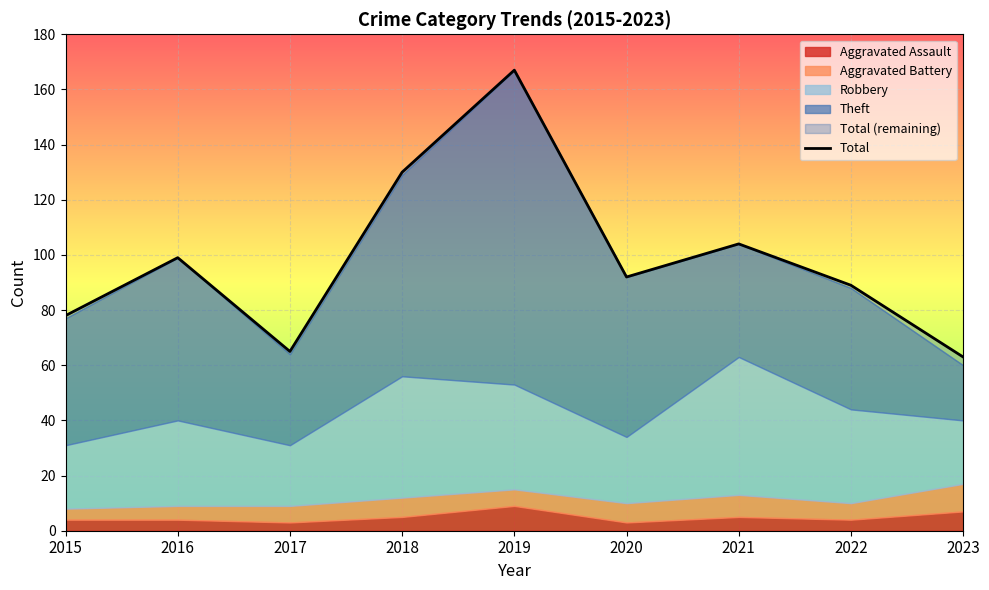

Between 2023 and 2022, which is larger?

2022